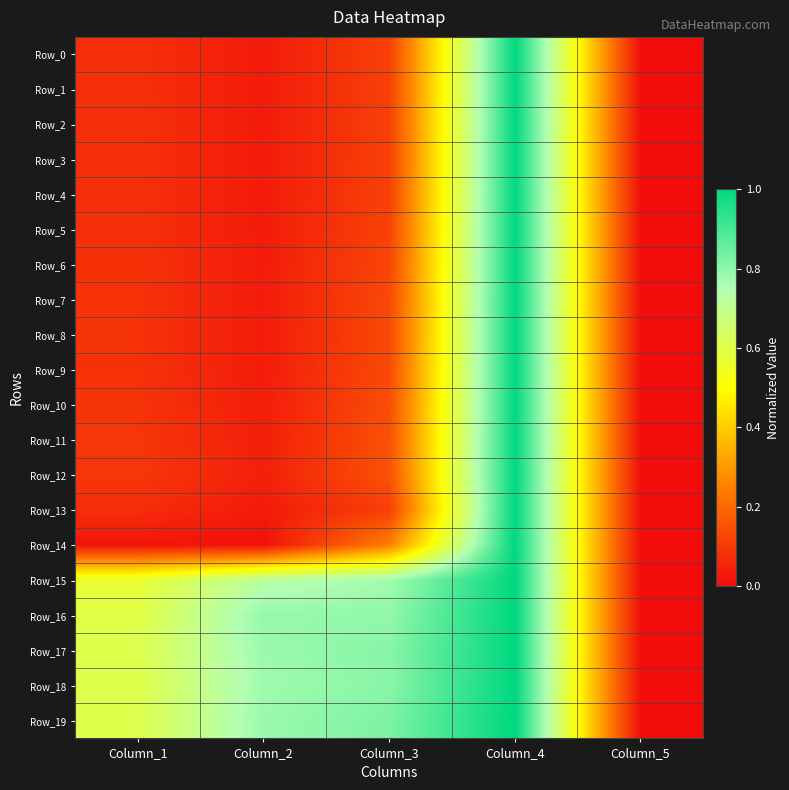

Which series has the widest spread of values?

Row_0